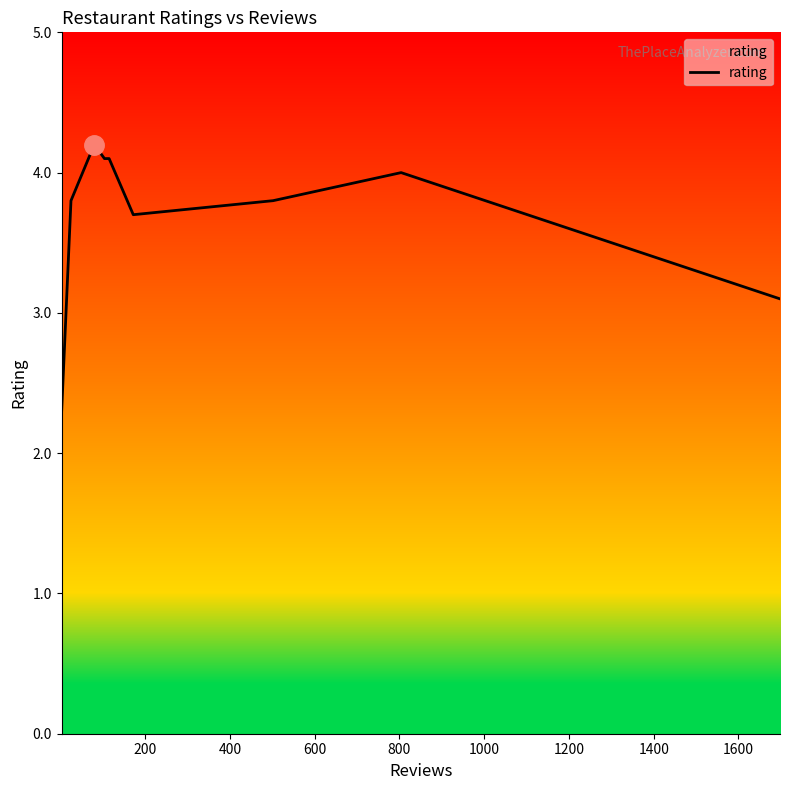

Count the number of data series in this chart.

1